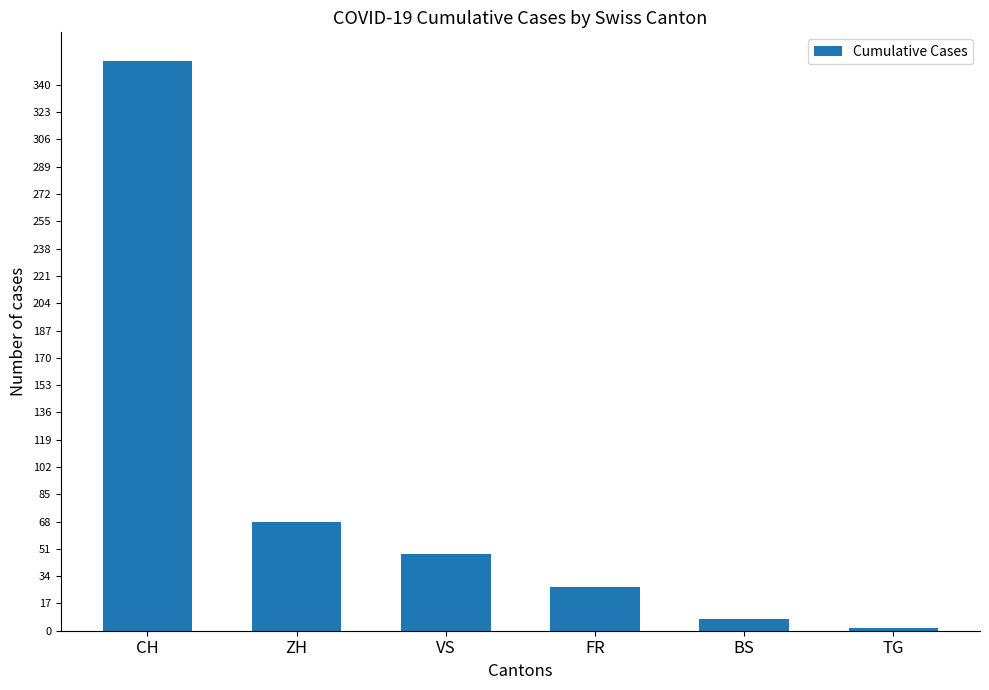

Does the chart contain any negative values?

No